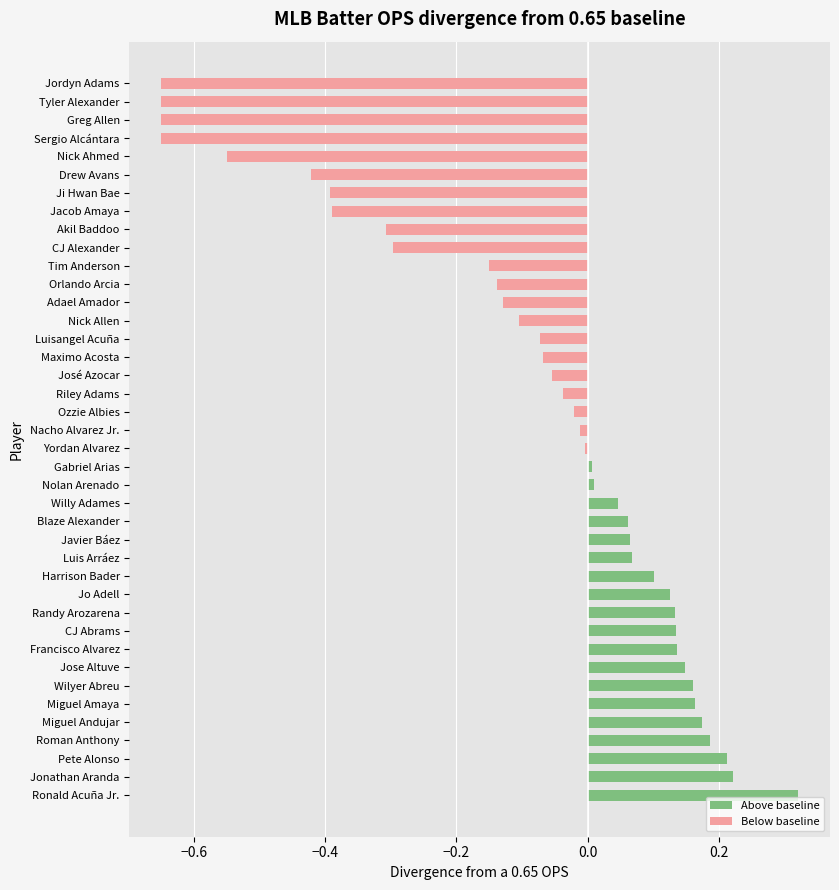

What is the difference between the second highest and second lowest values?

0.9